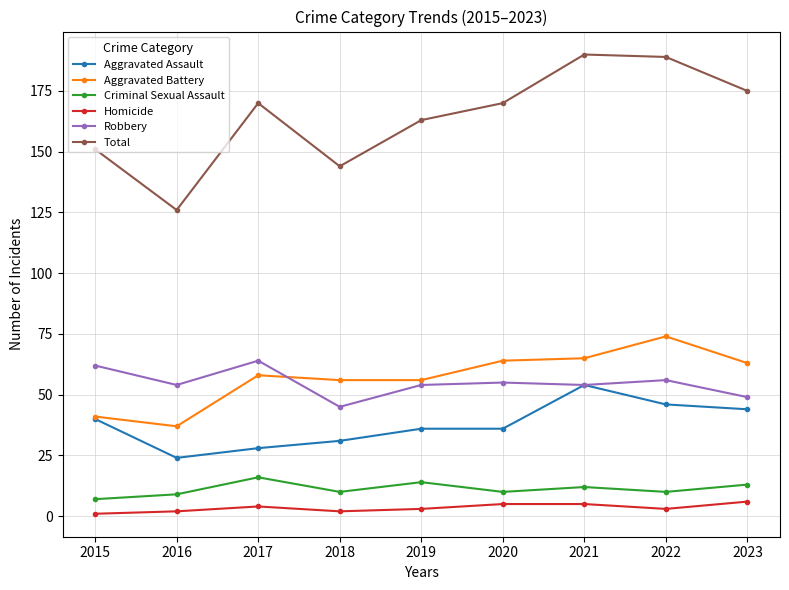

Which series has the largest range (max minus min)?

Total